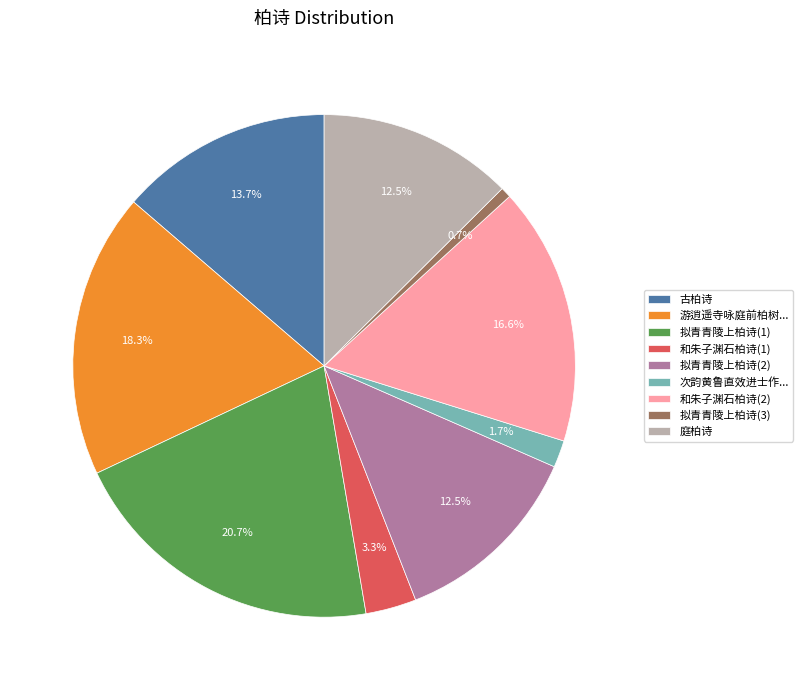

To the nearest percent, what is the difference between the largest and smallest slice percentages?

20%